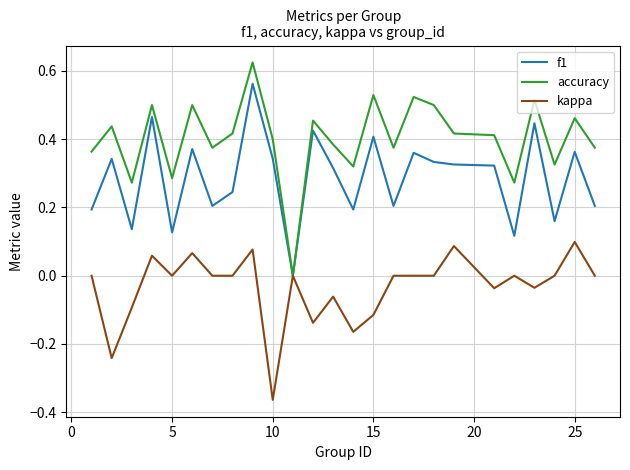

List the series in order of their peak value, lowest first.

kappa, f1, accuracy